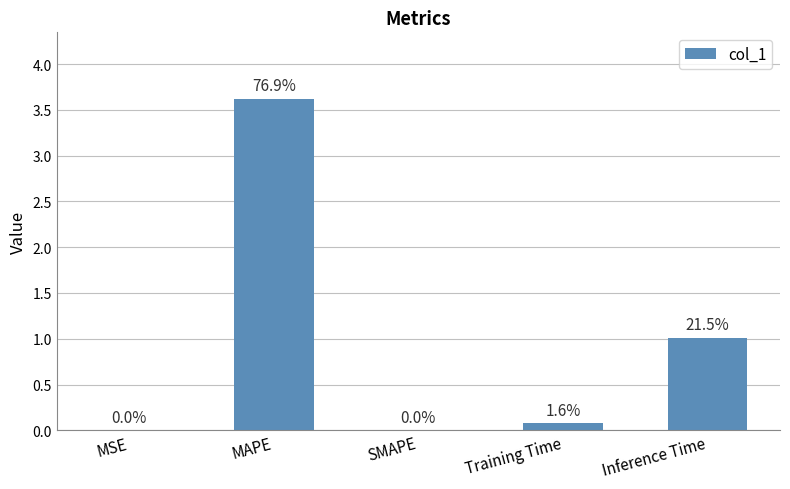

Is it true that the value at Training Time is 0.1?

True